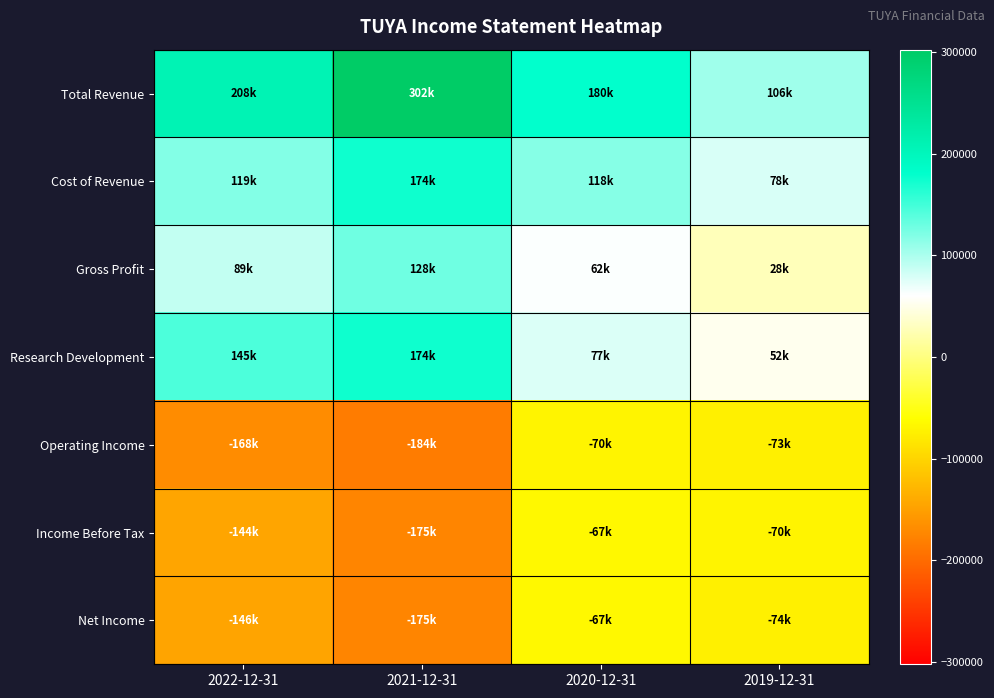

Rank the series at 2019-12-31 from lowest to highest value.

Net Income, Operating Income, Income Before Tax, Gross Profit, Research Development, Cost of Revenue, Total Revenue